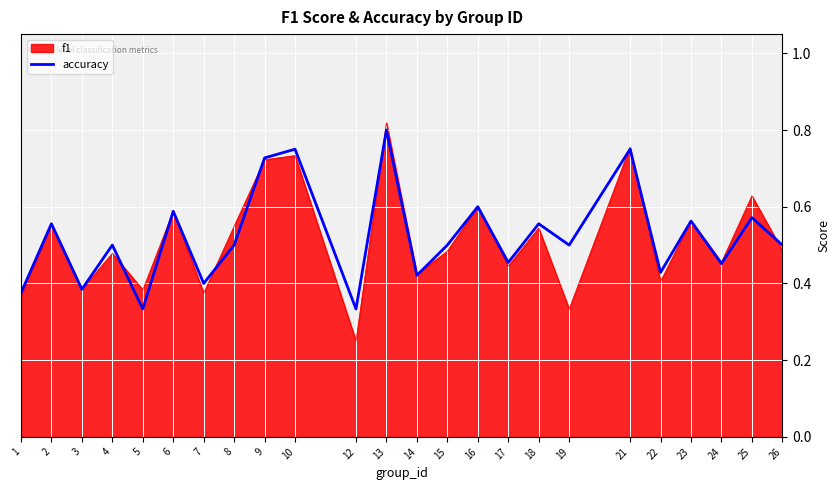

Which label corresponds to the smallest value in the chart?

12